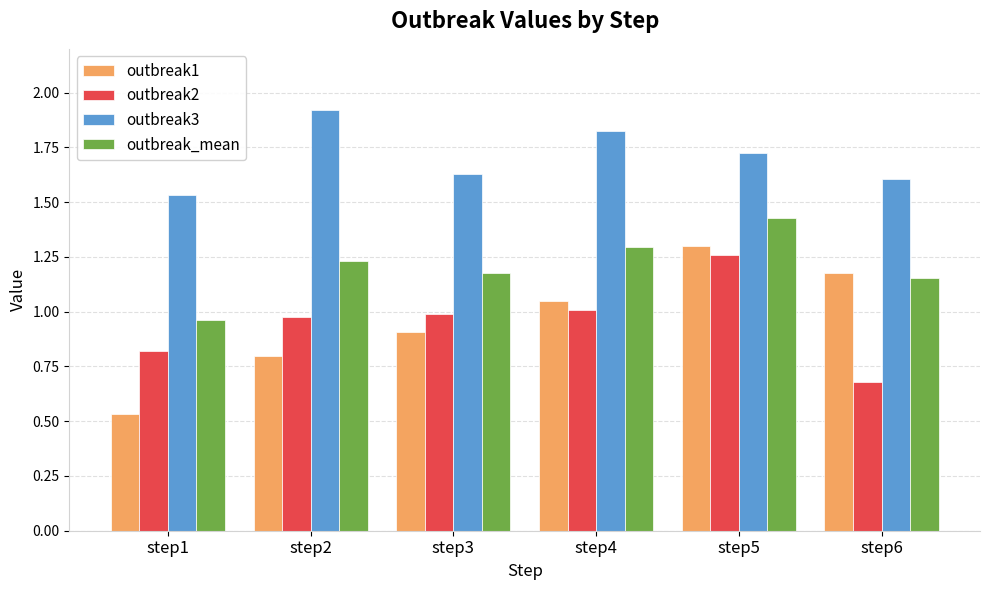

At how many categories does at least one series exceed 0?

6